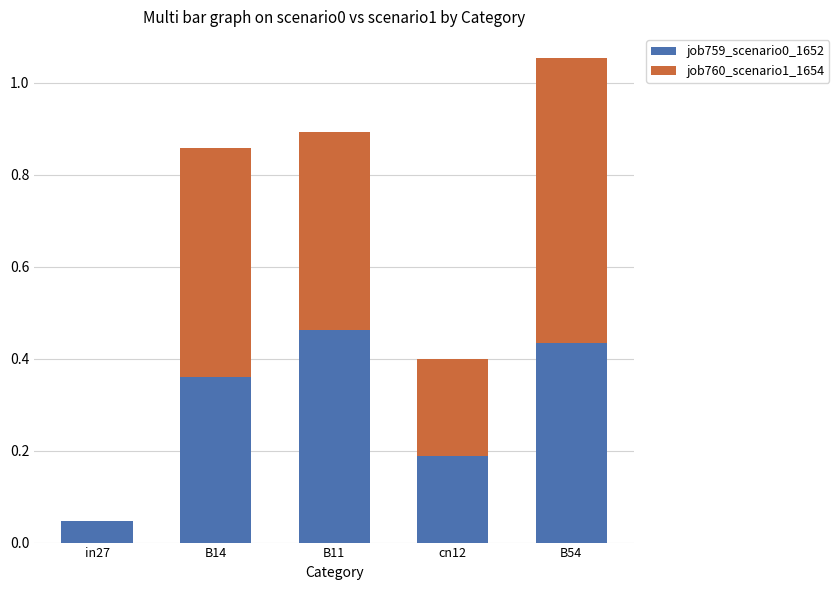

What is the sum of all job759_scenario0_1652 values?

1.5